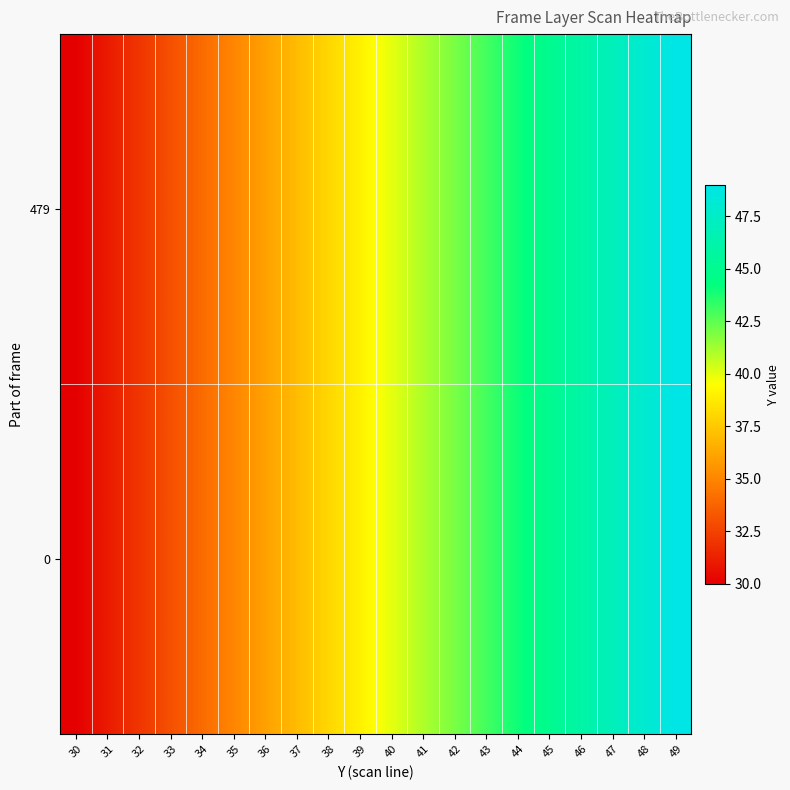

Reading right to left, list all the values displayed in this chart.

0: 49=49	48=48	47=47	46=46	45=45	44=44	43=43	42=42	41=41	40=40	39=39	38=38	37=37	36=36	35=35	34=34	33=33	32=32	31=31	30=30
479: 49=49	48=48	47=47	46=46	45=45	44=44	43=43	42=42	41=41	40=40	39=39	38=38	37=37	36=36	35=35	34=34	33=33	32=32	31=31	30=30